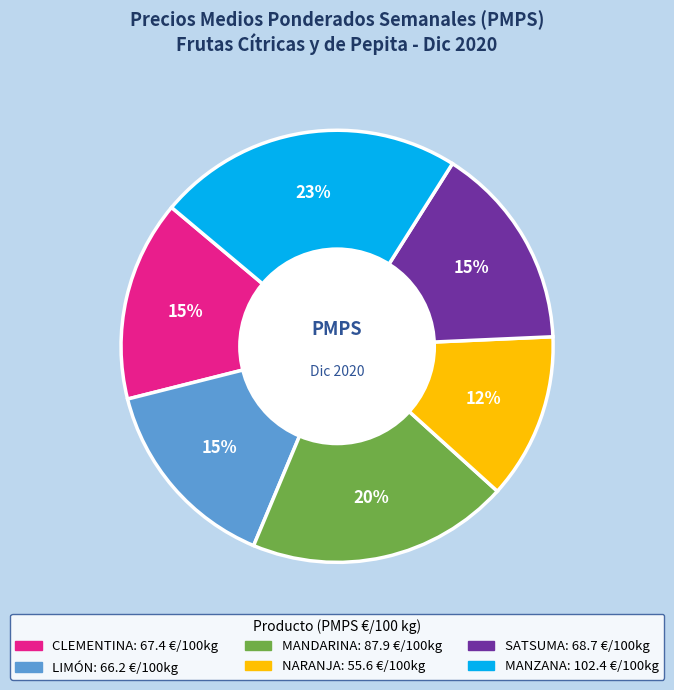

Which has a higher value, NARANJA or MANDARINA?

MANDARINA